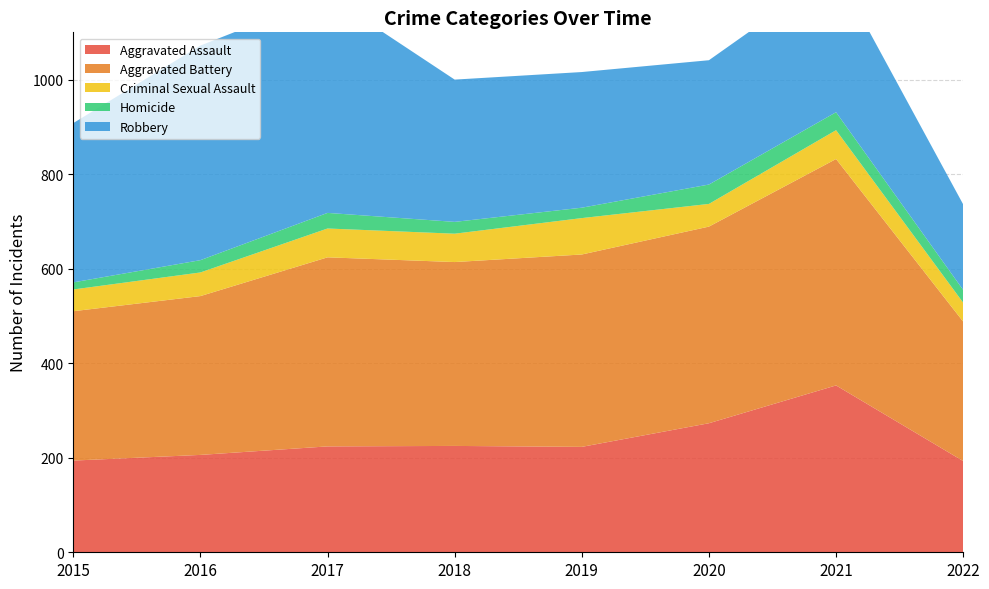

Reading left to right, what are all the values shown in this chart?

Aggravated Assault: 194	206	224	225	223	273	353	193
Aggravated Battery: 316	336	400	389	407	416	479	295
Criminal Sexual Assault: 46	50	61	60	77	48	61	40
Homicide: 15	26	33	25	22	41	38	27
Robbery: 337	454	460	301	287	263	300	181